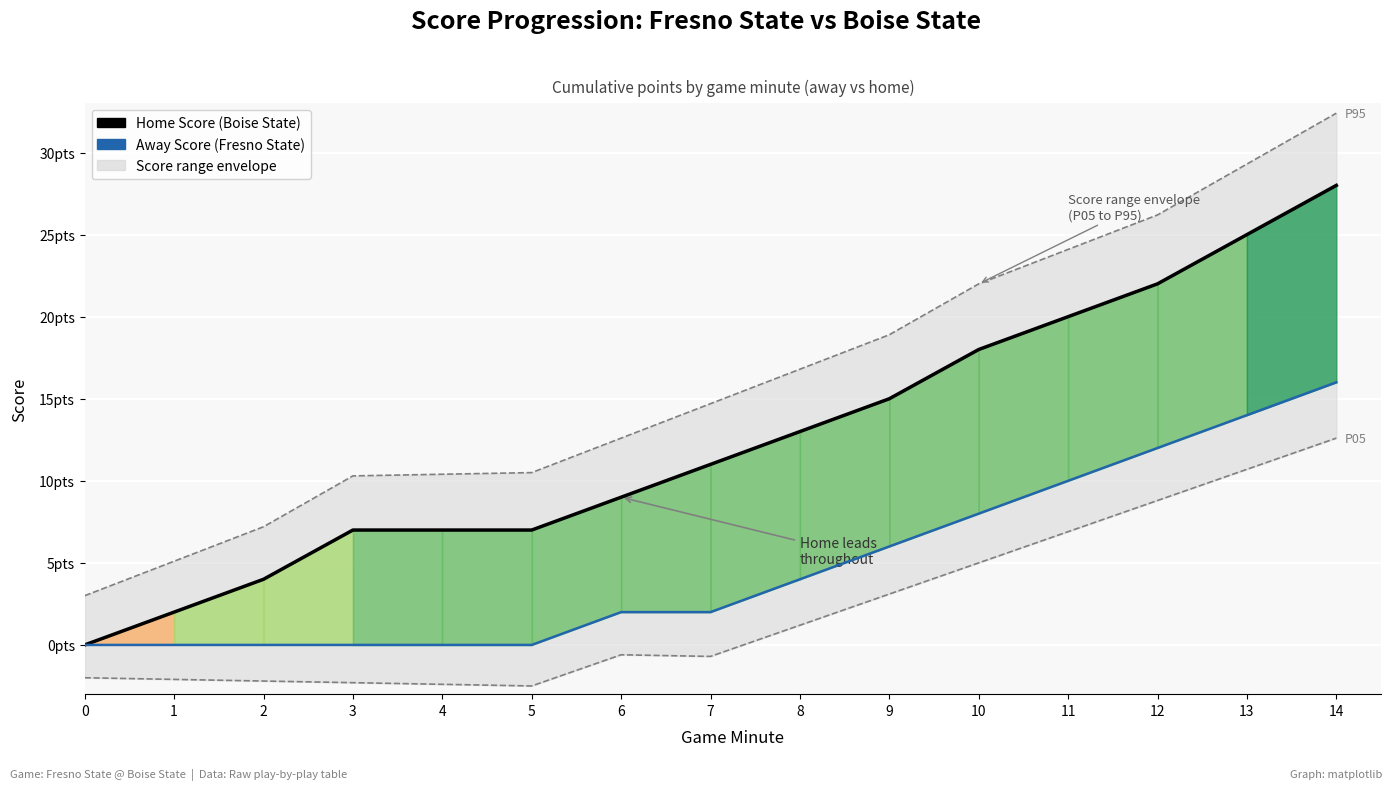

True or false: Home Score (Boise State) and P95 boundary cross at least once.

False